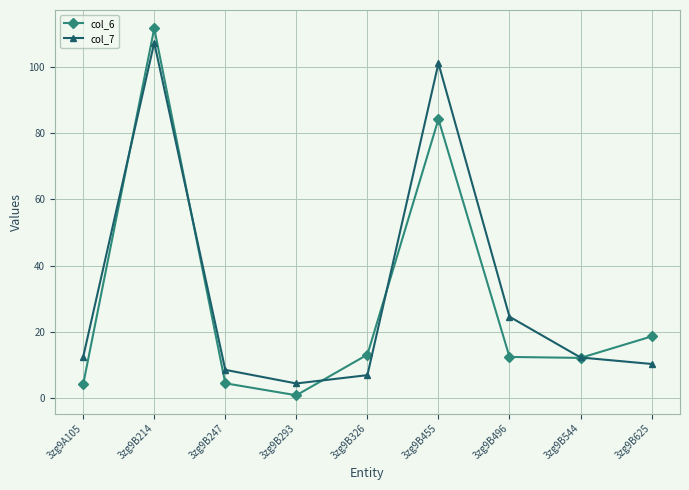

True or false: col_6 has more than 1 interior local peaks.

True